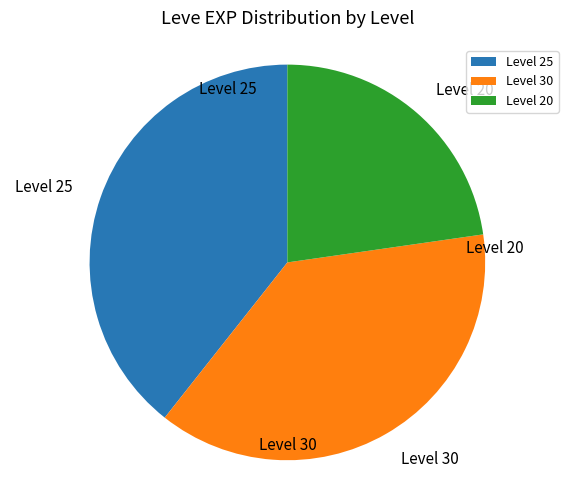

Combined, do Level 25 and Level 30 account for over 50%?

Yes